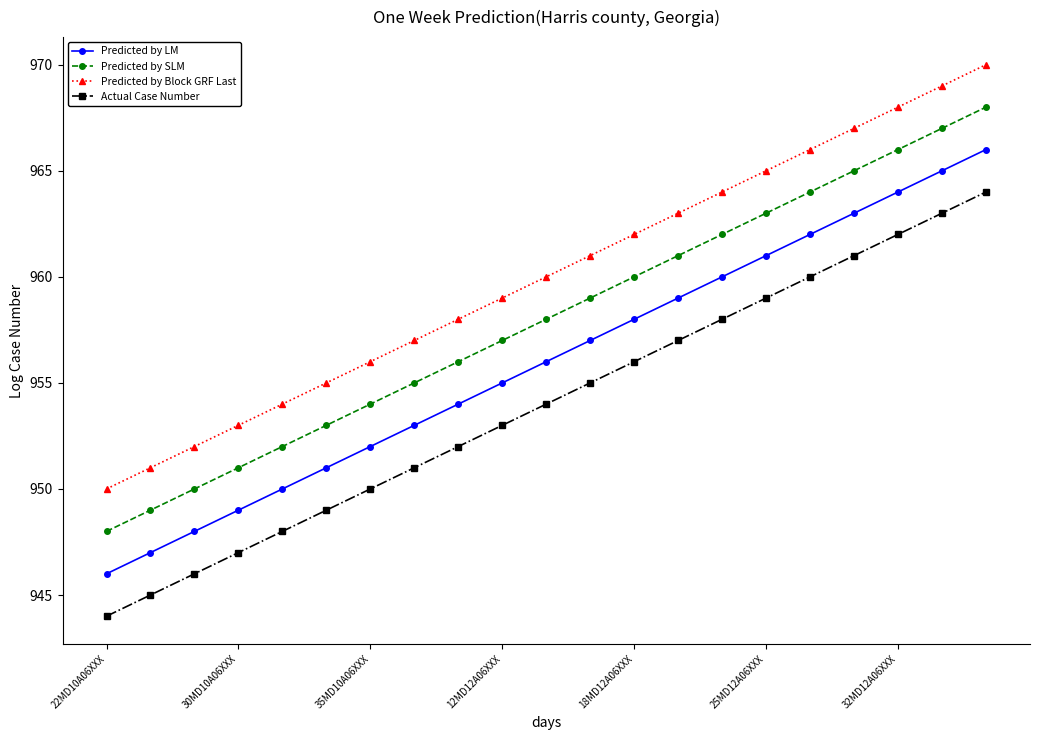

Reading left to right, what are all the values shown in this chart?

Predicted by LM: 946	947	948	949	950	951	952	953	954	955	956	957	958	959	960	961	962	963	964	965	966
Predicted by SLM: 948	949	950	951	952	953	954	955	956	957	958	959	960	961	962	963	964	965	966	967	968
Predicted by Block GRF Last: 950	951	952	953	954	955	956	957	958	959	960	961	962	963	964	965	966	967	968	969	970
Actual Case Number: 944	945	946	947	948	949	950	951	952	953	954	955	956	957	958	959	960	961	962	963	964